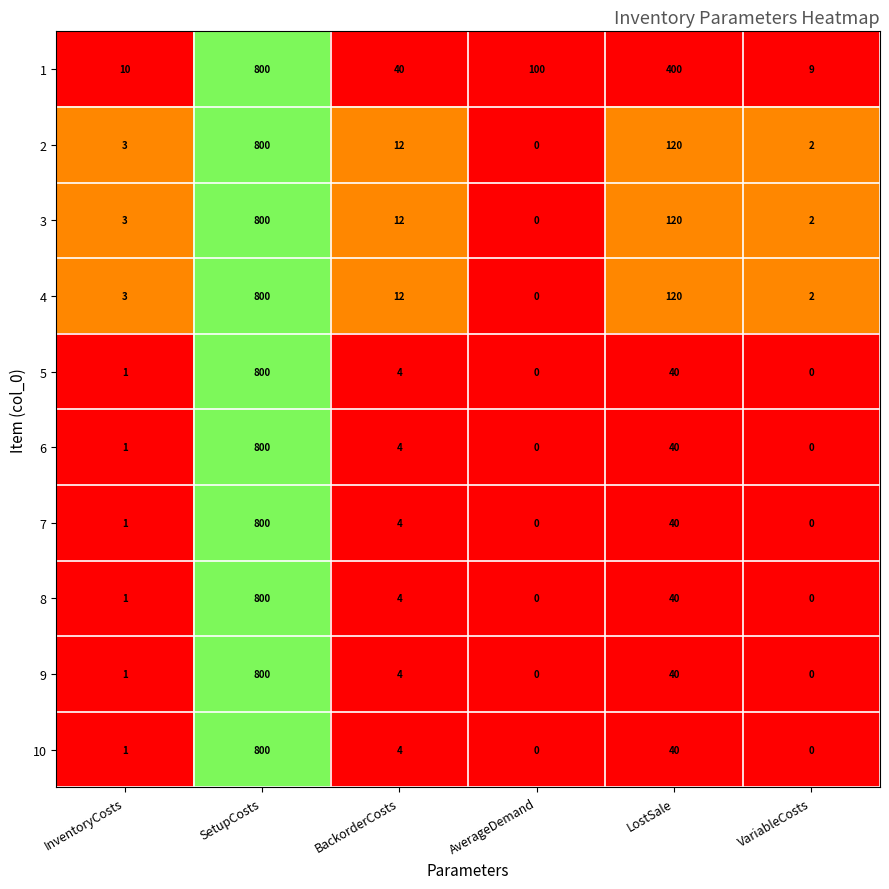

The 6 series shows 405 at VariableCosts. True or false?

False